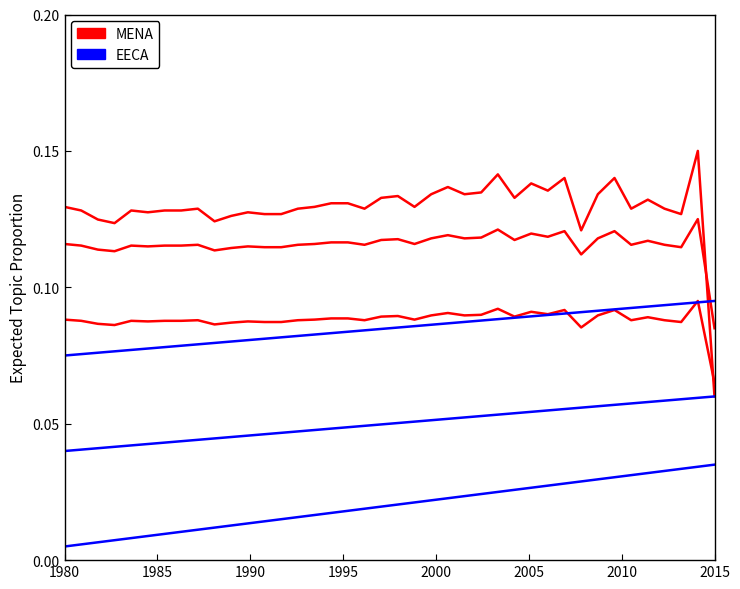

Where is EECA nearest to the value 0?

1980